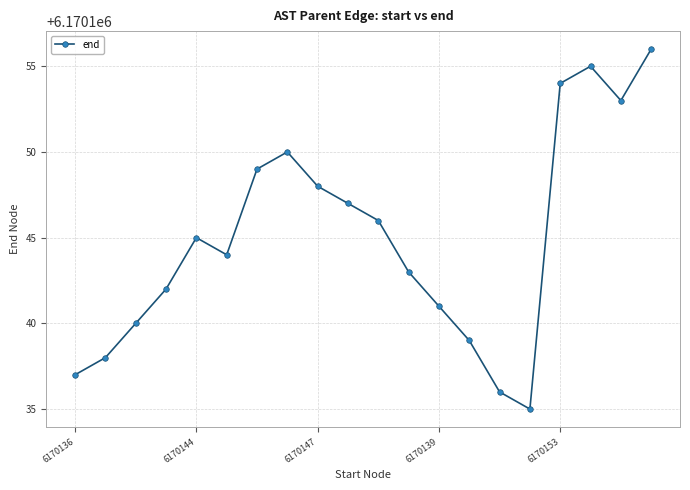

What is the sum of all values?

123402898